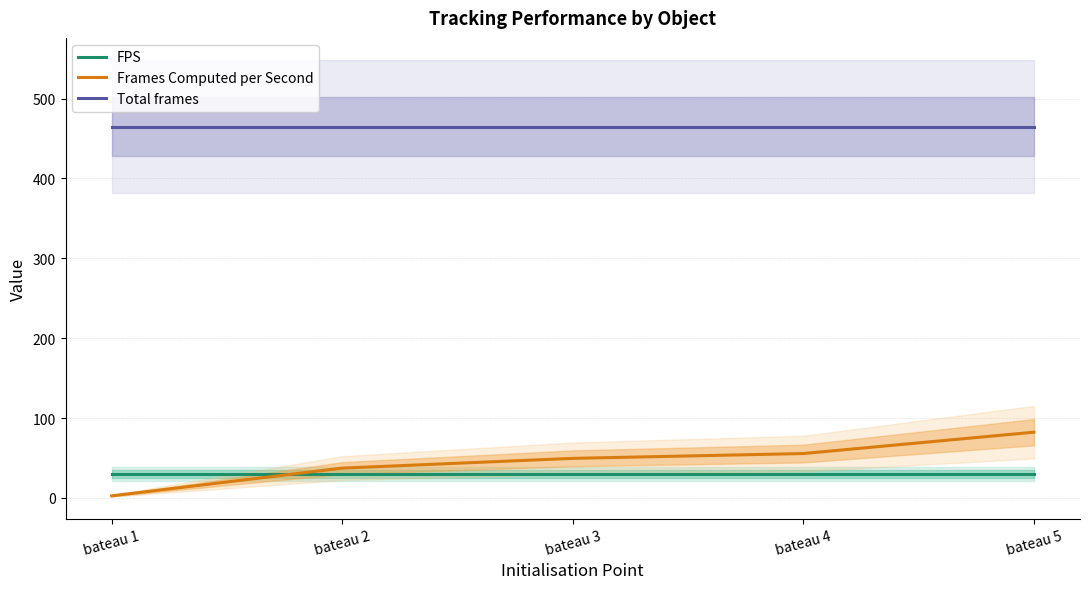

What is the value of the FPS point at the 1st from the left?

30.0